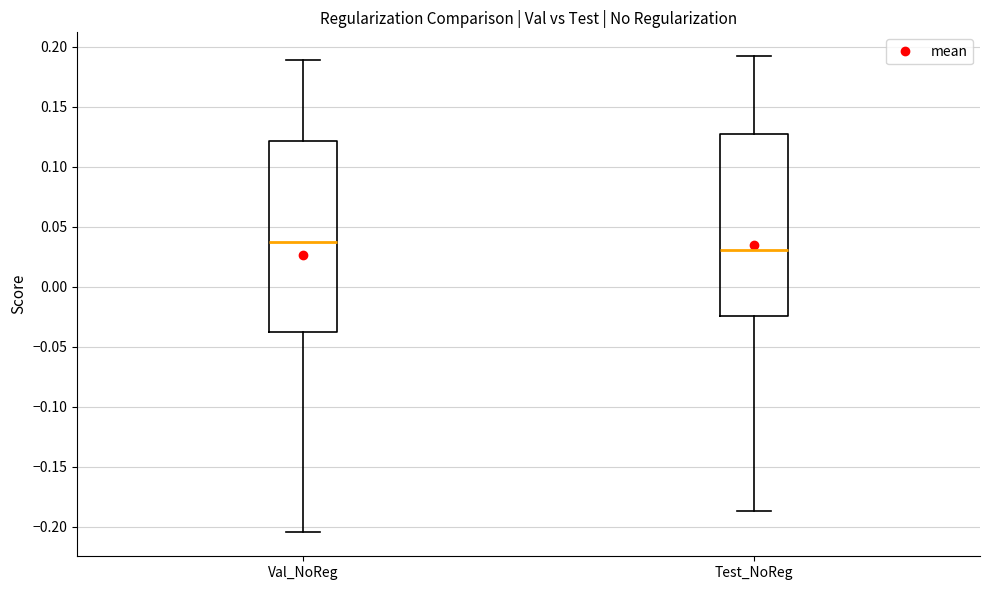

Which box has the highest median line?

Val_NoReg